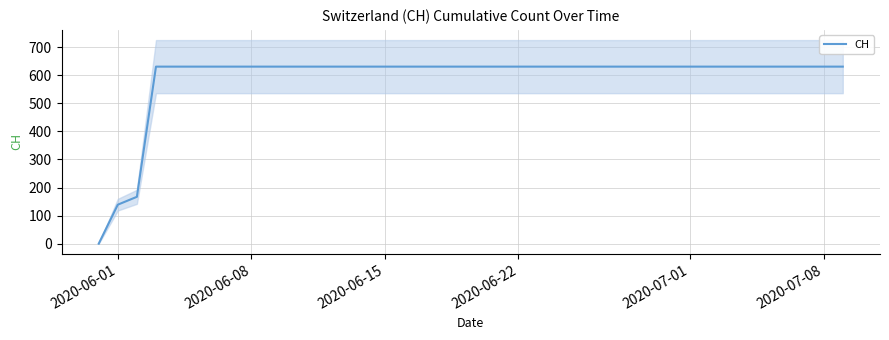

What is the maximum value for CH?

631